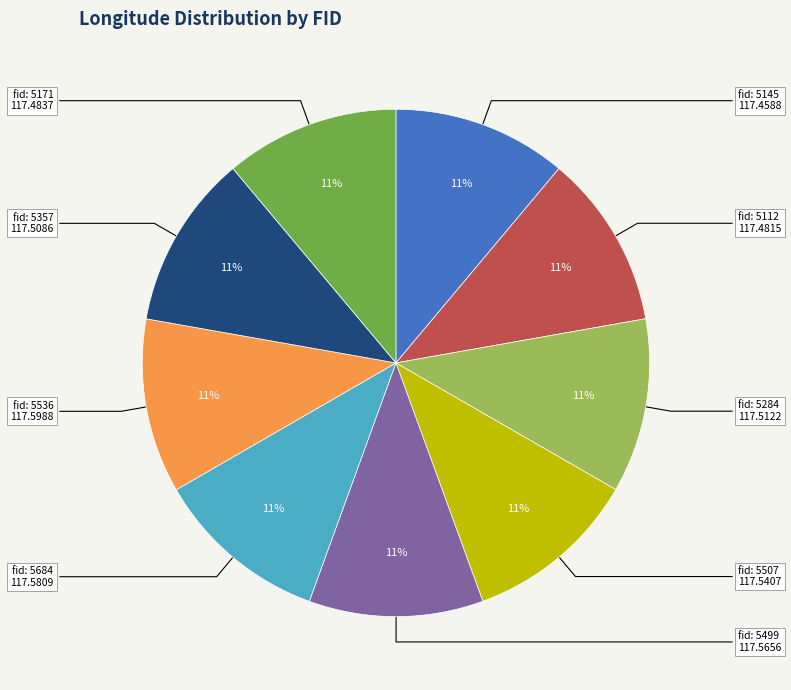

Is there a majority slice in this chart?

No